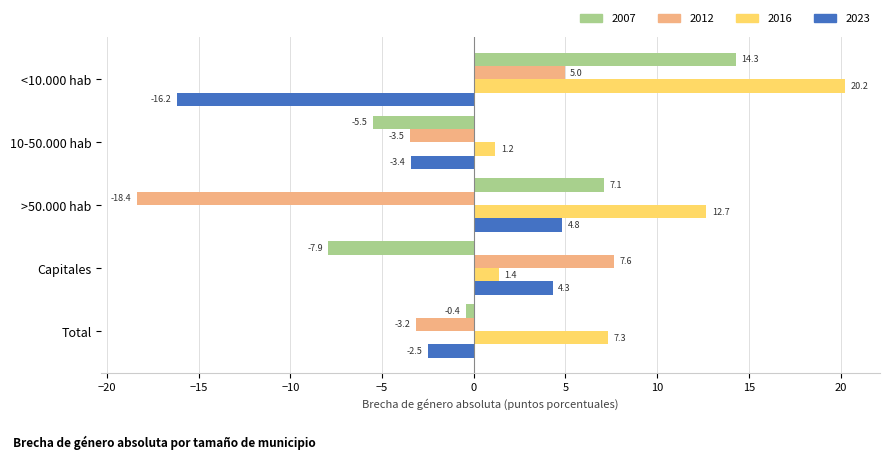

Which series changed the most between >50.000 hab and Total?

2012